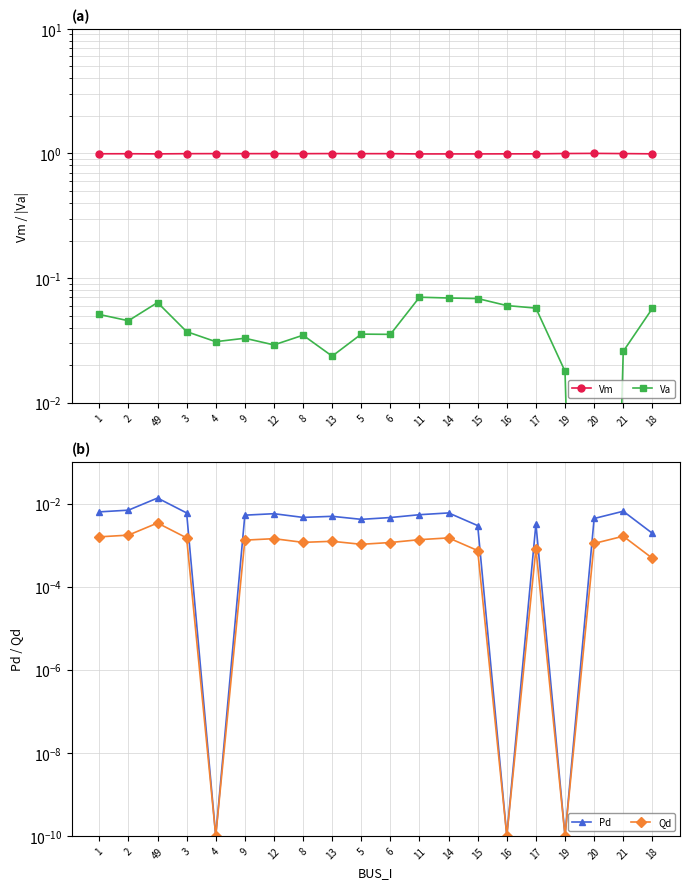

At which category does Vm reach its first local valley?

49